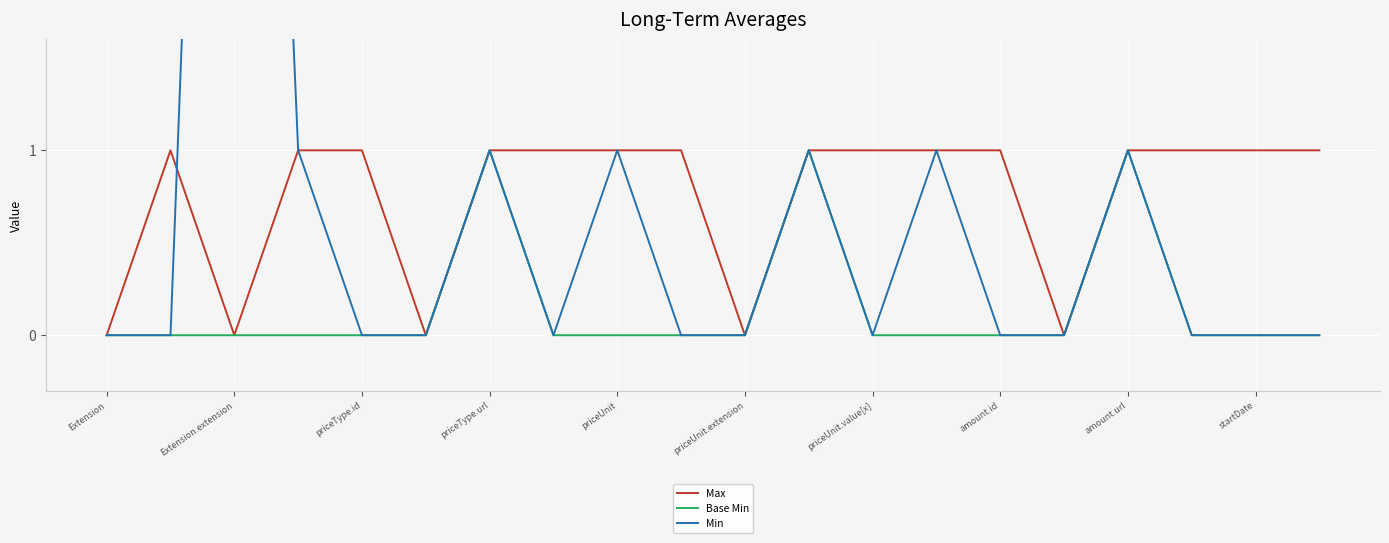

The value of Max at startDate is 2. True or false?

False